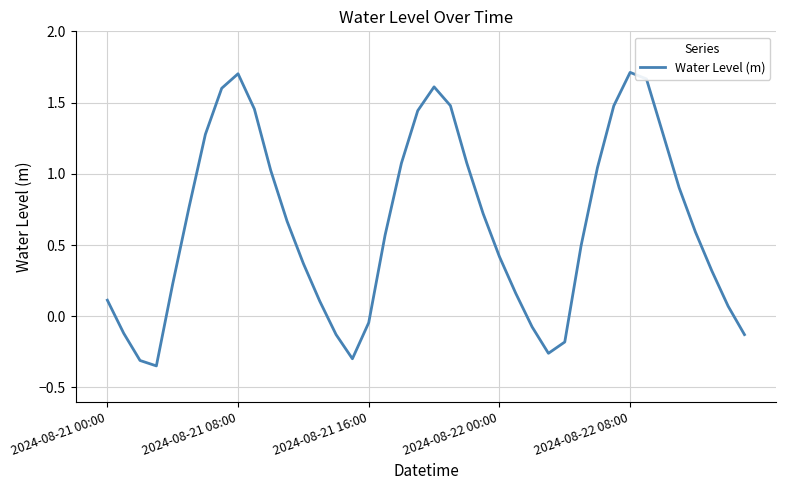

What is the difference between the maximum and minimum values?

2.1